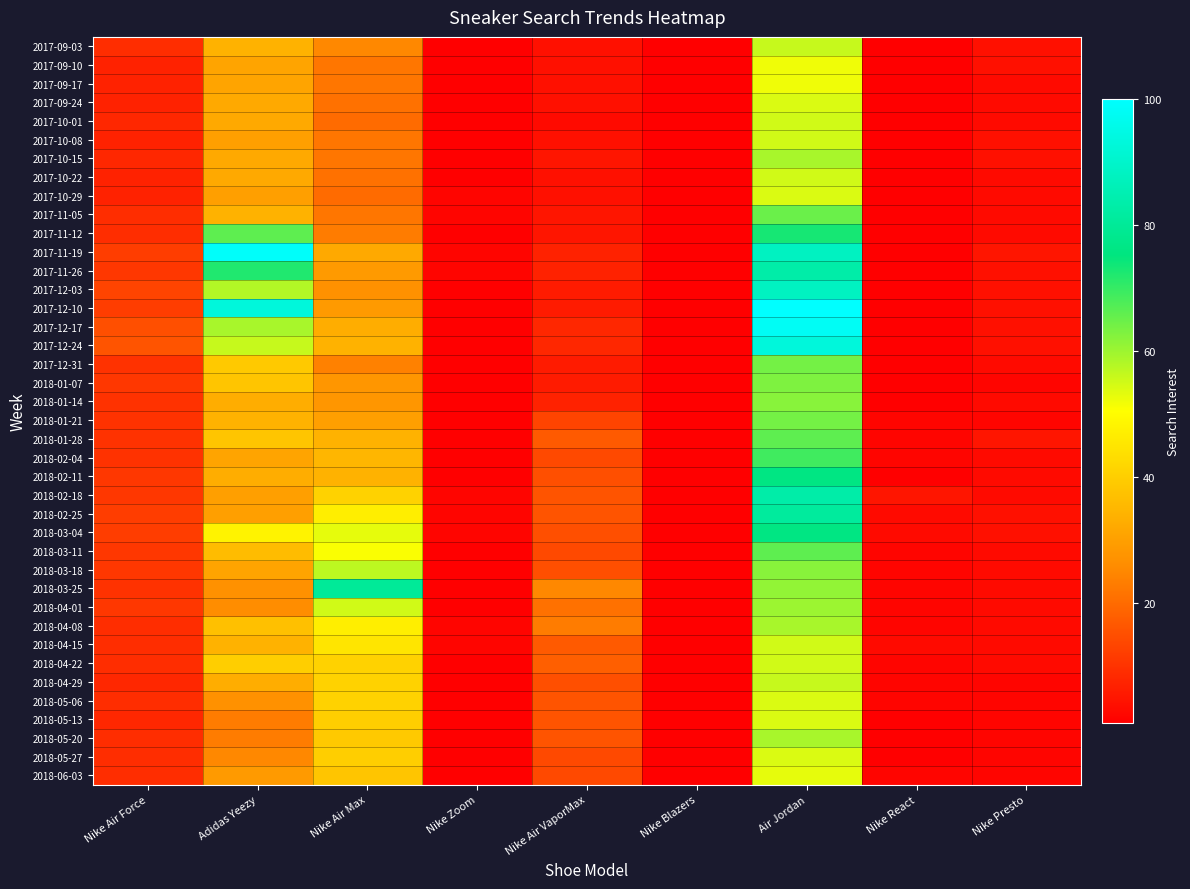

Reading left to right, list all the values displayed in this chart.

2017-09-03: Nike Air Force=9	Adidas Yeezy=34	Nike Air Max=25	Nike Zoom=1	Nike Air VaporMax=4	Nike Blazers=1	Air Jordan=56	Nike React=1	Nike Presto=4
2017-09-10: Nike Air Force=7	Adidas Yeezy=31	Nike Air Max=22	Nike Zoom=1	Nike Air VaporMax=4	Nike Blazers=1	Air Jordan=52	Nike React=1	Nike Presto=4
2017-09-17: Nike Air Force=7	Adidas Yeezy=31	Nike Air Max=22	Nike Zoom=1	Nike Air VaporMax=4	Nike Blazers=1	Air Jordan=52	Nike React=1	Nike Presto=3
2017-09-24: Nike Air Force=7	Adidas Yeezy=32	Nike Air Max=21	Nike Zoom=1	Nike Air VaporMax=4	Nike Blazers=1	Air Jordan=54	Nike React=1	Nike Presto=3
2017-10-01: Nike Air Force=8	Adidas Yeezy=32	Nike Air Max=20	Nike Zoom=1	Nike Air VaporMax=3	Nike Blazers=1	Air Jordan=55	Nike React=1	Nike Presto=3
2017-10-08: Nike Air Force=7	Adidas Yeezy=30	Nike Air Max=22	Nike Zoom=1	Nike Air VaporMax=4	Nike Blazers=1	Air Jordan=55	Nike React=1	Nike Presto=4
2017-10-15: Nike Air Force=8	Adidas Yeezy=32	Nike Air Max=22	Nike Zoom=1	Nike Air VaporMax=5	Nike Blazers=1	Air Jordan=59	Nike React=1	Nike Presto=4
2017-10-22: Nike Air Force=7	Adidas Yeezy=32	Nike Air Max=21	Nike Zoom=1	Nike Air VaporMax=4	Nike Blazers=1	Air Jordan=55	Nike React=1	Nike Presto=3
2017-10-29: Nike Air Force=7	Adidas Yeezy=30	Nike Air Max=20	Nike Zoom=2	Nike Air VaporMax=4	Nike Blazers=1	Air Jordan=54	Nike React=1	Nike Presto=3
2017-11-05: Nike Air Force=9	Adidas Yeezy=34	Nike Air Max=22	Nike Zoom=2	Nike Air VaporMax=5	Nike Blazers=1	Air Jordan=65	Nike React=1	Nike Presto=3
2017-11-12: Nike Air Force=9	Adidas Yeezy=66	Nike Air Max=23	Nike Zoom=1	Nike Air VaporMax=5	Nike Blazers=1	Air Jordan=73	Nike React=1	Nike Presto=3
2017-11-19: Nike Air Force=12	Adidas Yeezy=99	Nike Air Max=32	Nike Zoom=2	Nike Air VaporMax=7	Nike Blazers=1	Air Jordan=88	Nike React=1	Nike Presto=5
2017-11-26: Nike Air Force=11	Adidas Yeezy=72	Nike Air Max=29	Nike Zoom=2	Nike Air VaporMax=7	Nike Blazers=1	Air Jordan=83	Nike React=1	Nike Presto=4
2017-12-03: Nike Air Force=13	Adidas Yeezy=58	Nike Air Max=27	Nike Zoom=1	Nike Air VaporMax=6	Nike Blazers=1	Air Jordan=88	Nike React=1	Nike Presto=4
2017-12-10: Nike Air Force=12	Adidas Yeezy=93	Nike Air Max=29	Nike Zoom=1	Nike Air VaporMax=6	Nike Blazers=1	Air Jordan=100	Nike React=1	Nike Presto=4
2017-12-17: Nike Air Force=15	Adidas Yeezy=59	Nike Air Max=33	Nike Zoom=1	Nike Air VaporMax=8	Nike Blazers=1	Air Jordan=98	Nike React=1	Nike Presto=4
2017-12-24: Nike Air Force=16	Adidas Yeezy=56	Nike Air Max=34	Nike Zoom=1	Nike Air VaporMax=8	Nike Blazers=1	Air Jordan=93	Nike React=1	Nike Presto=4
2017-12-31: Nike Air Force=10	Adidas Yeezy=39	Nike Air Max=24	Nike Zoom=1	Nike Air VaporMax=6	Nike Blazers=1	Air Jordan=64	Nike React=1	Nike Presto=3
2018-01-07: Nike Air Force=11	Adidas Yeezy=38	Nike Air Max=28	Nike Zoom=1	Nike Air VaporMax=6	Nike Blazers=1	Air Jordan=63	Nike React=1	Nike Presto=2
2018-01-14: Nike Air Force=10	Adidas Yeezy=33	Nike Air Max=28	Nike Zoom=1	Nike Air VaporMax=7	Nike Blazers=1	Air Jordan=62	Nike React=1	Nike Presto=3
2018-01-21: Nike Air Force=10	Adidas Yeezy=34	Nike Air Max=30	Nike Zoom=1	Nike Air VaporMax=13	Nike Blazers=1	Air Jordan=64	Nike React=2	Nike Presto=2
2018-01-28: Nike Air Force=10	Adidas Yeezy=38	Nike Air Max=34	Nike Zoom=1	Nike Air VaporMax=17	Nike Blazers=1	Air Jordan=66	Nike React=2	Nike Presto=5
2018-02-04: Nike Air Force=10	Adidas Yeezy=31	Nike Air Max=35	Nike Zoom=1	Nike Air VaporMax=14	Nike Blazers=1	Air Jordan=69	Nike React=2	Nike Presto=3
2018-02-11: Nike Air Force=11	Adidas Yeezy=33	Nike Air Max=34	Nike Zoom=1	Nike Air VaporMax=15	Nike Blazers=1	Air Jordan=76	Nike React=1	Nike Presto=3
2018-02-18: Nike Air Force=11	Adidas Yeezy=30	Nike Air Max=41	Nike Zoom=2	Nike Air VaporMax=16	Nike Blazers=1	Air Jordan=83	Nike React=5	Nike Presto=3
2018-02-25: Nike Air Force=12	Adidas Yeezy=30	Nike Air Max=47	Nike Zoom=2	Nike Air VaporMax=16	Nike Blazers=1	Air Jordan=81	Nike React=3	Nike Presto=4
2018-03-04: Nike Air Force=12	Adidas Yeezy=48	Nike Air Max=53	Nike Zoom=2	Nike Air VaporMax=15	Nike Blazers=1	Air Jordan=76	Nike React=3	Nike Presto=4
2018-03-11: Nike Air Force=11	Adidas Yeezy=36	Nike Air Max=51	Nike Zoom=1	Nike Air VaporMax=14	Nike Blazers=1	Air Jordan=66	Nike React=2	Nike Presto=3
2018-03-18: Nike Air Force=11	Adidas Yeezy=31	Nike Air Max=57	Nike Zoom=1	Nike Air VaporMax=15	Nike Blazers=1	Air Jordan=62	Nike React=2	Nike Presto=3
2018-03-25: Nike Air Force=10	Adidas Yeezy=27	Nike Air Max=80	Nike Zoom=1	Nike Air VaporMax=25	Nike Blazers=1	Air Jordan=61	Nike React=2	Nike Presto=3
2018-04-01: Nike Air Force=11	Adidas Yeezy=26	Nike Air Max=55	Nike Zoom=1	Nike Air VaporMax=21	Nike Blazers=1	Air Jordan=60	Nike React=2	Nike Presto=3
2018-04-08: Nike Air Force=9	Adidas Yeezy=37	Nike Air Max=47	Nike Zoom=2	Nike Air VaporMax=23	Nike Blazers=1	Air Jordan=59	Nike React=2	Nike Presto=3
2018-04-15: Nike Air Force=9	Adidas Yeezy=34	Nike Air Max=45	Nike Zoom=2	Nike Air VaporMax=17	Nike Blazers=1	Air Jordan=55	Nike React=3	Nike Presto=3
2018-04-22: Nike Air Force=9	Adidas Yeezy=40	Nike Air Max=41	Nike Zoom=1	Nike Air VaporMax=18	Nike Blazers=1	Air Jordan=55	Nike React=2	Nike Presto=3
2018-04-29: Nike Air Force=8	Adidas Yeezy=33	Nike Air Max=41	Nike Zoom=1	Nike Air VaporMax=15	Nike Blazers=1	Air Jordan=56	Nike React=2	Nike Presto=2
2018-05-06: Nike Air Force=9	Adidas Yeezy=27	Nike Air Max=41	Nike Zoom=1	Nike Air VaporMax=16	Nike Blazers=1	Air Jordan=54	Nike React=2	Nike Presto=2
2018-05-13: Nike Air Force=8	Adidas Yeezy=23	Nike Air Max=40	Nike Zoom=1	Nike Air VaporMax=16	Nike Blazers=1	Air Jordan=54	Nike React=1	Nike Presto=2
2018-05-20: Nike Air Force=9	Adidas Yeezy=23	Nike Air Max=39	Nike Zoom=1	Nike Air VaporMax=16	Nike Blazers=1	Air Jordan=59	Nike React=1	Nike Presto=2
2018-05-27: Nike Air Force=9	Adidas Yeezy=25	Nike Air Max=40	Nike Zoom=1	Nike Air VaporMax=14	Nike Blazers=1	Air Jordan=54	Nike React=1	Nike Presto=2
2018-06-03: Nike Air Force=9	Adidas Yeezy=29	Nike Air Max=38	Nike Zoom=1	Nike Air VaporMax=14	Nike Blazers=1	Air Jordan=53	Nike React=2	Nike Presto=2